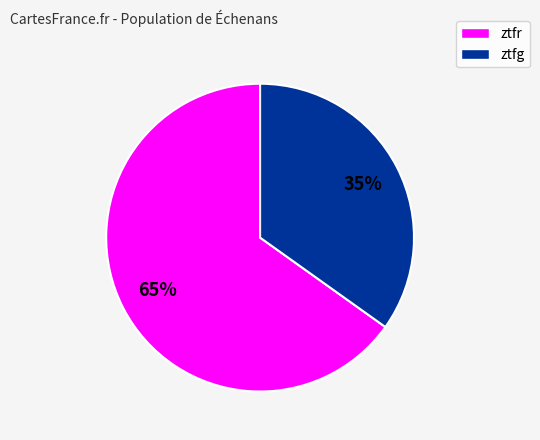

Combined, do ztfr and ztfg account for over 50%?

Yes